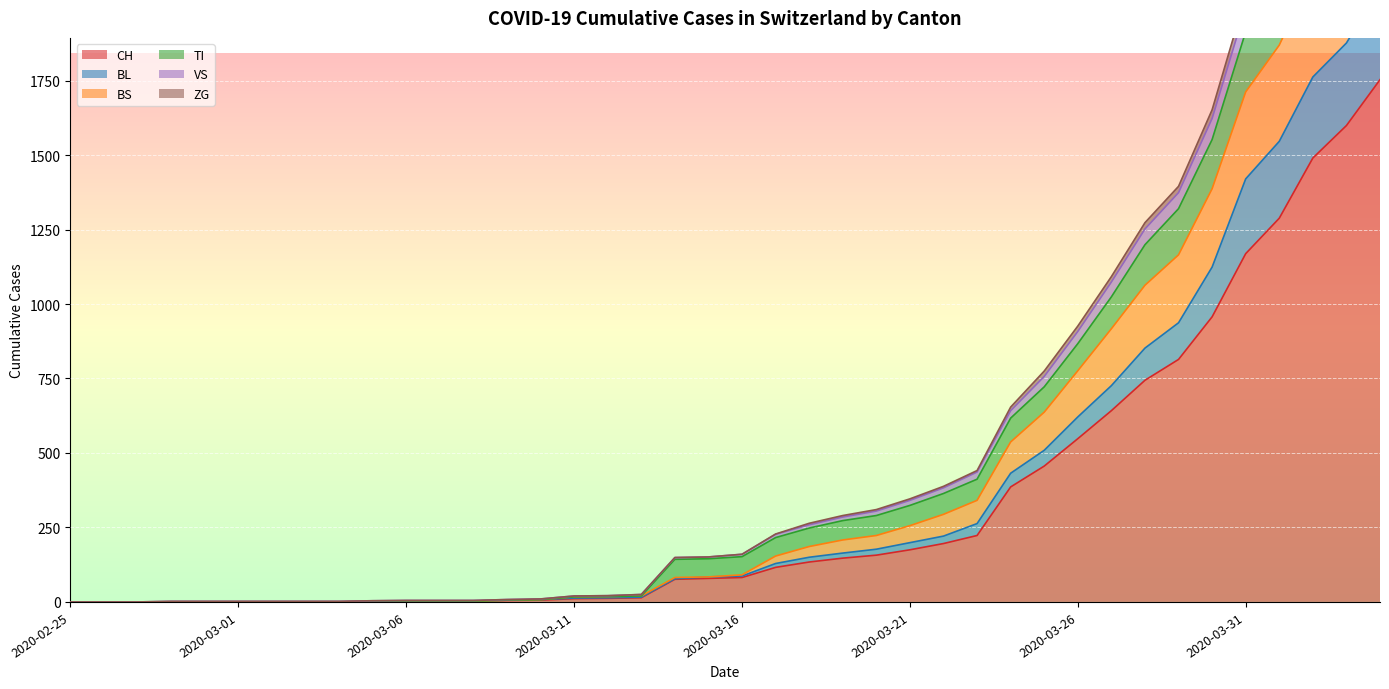

True or false: BL and ZG cross at least once.

False